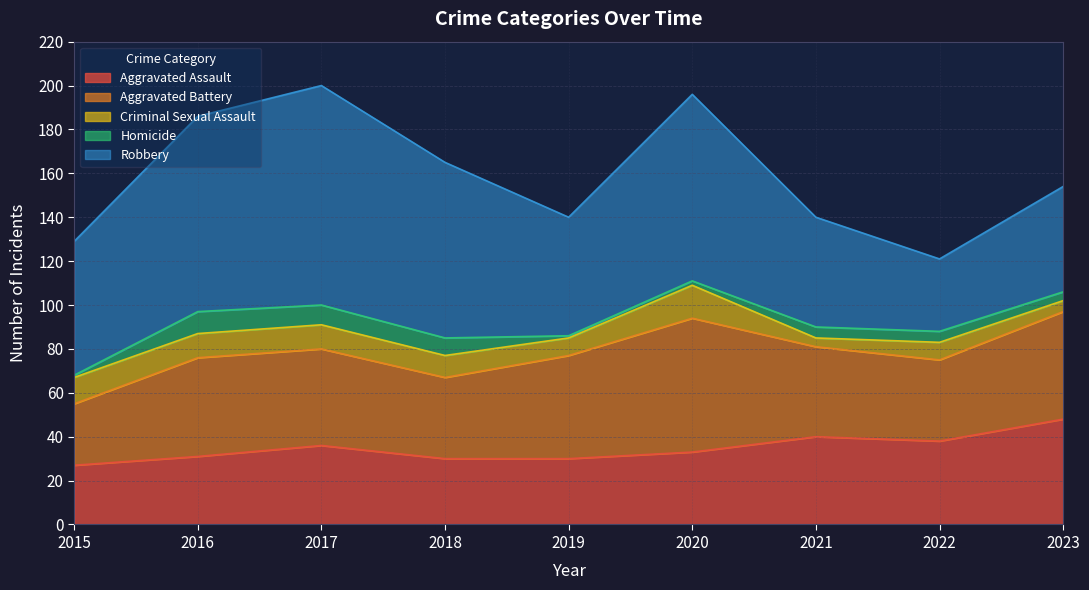

What are all the series names shown in the legend?

Aggravated Assault, Aggravated Battery, Criminal Sexual Assault, Homicide, Robbery